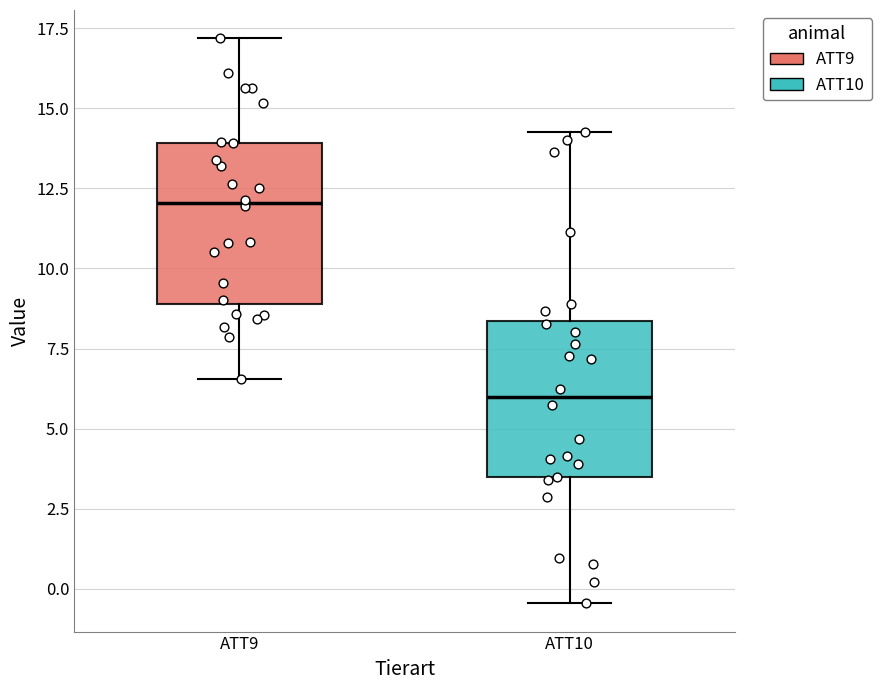

Reading left to right, transcribe this box plot: for each box, give where its median line is, the range the box spans, and where its two whiskers end, as read against the y-axis. The values are not printed on the chart, so give them approximately, as read against the axis.

ATT9: median 12.0, box 9.0 to 14.0, whiskers 6.5 to 17.0
ATT10: median 6.0, box 3.5 to 8.5, whiskers -0.5 to 14.0